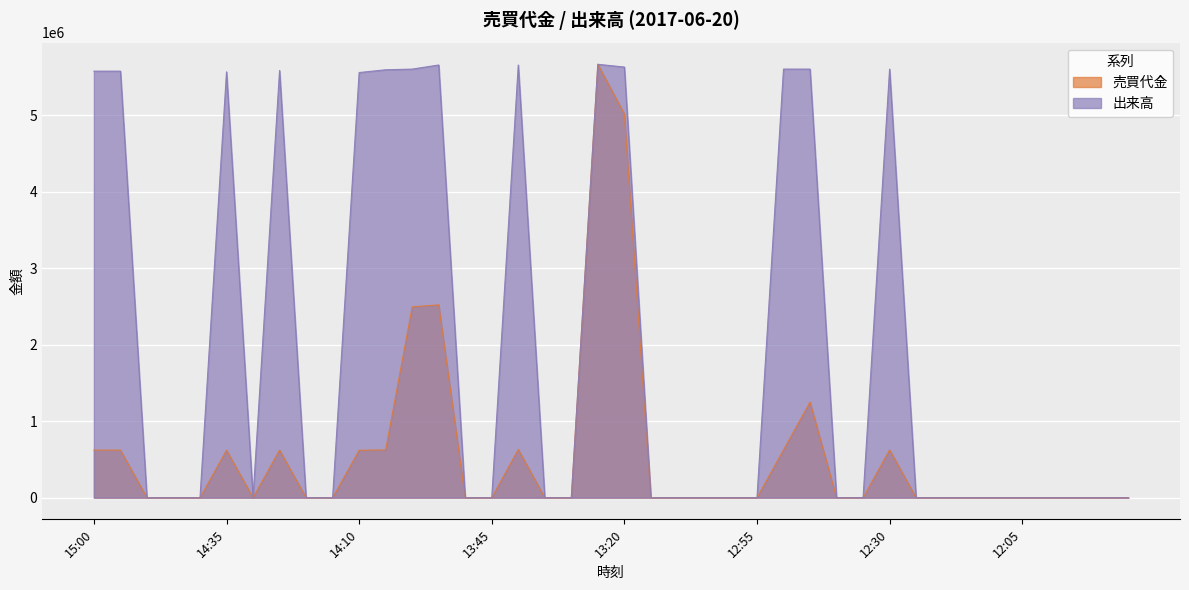

What position from the left is 12:00?

37